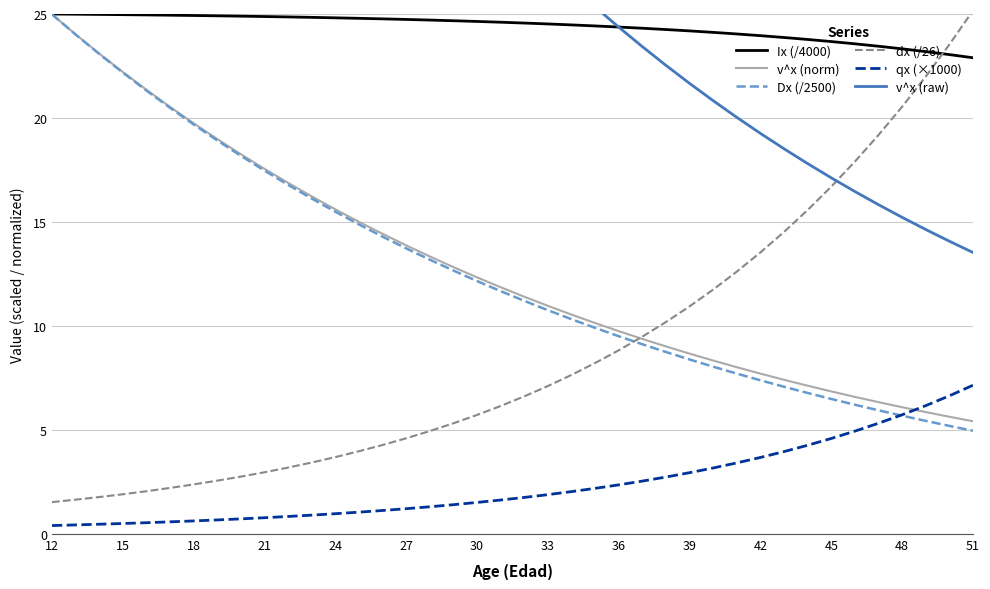

How many times do Dx (/2500) and dx (/26) cross each other?

1